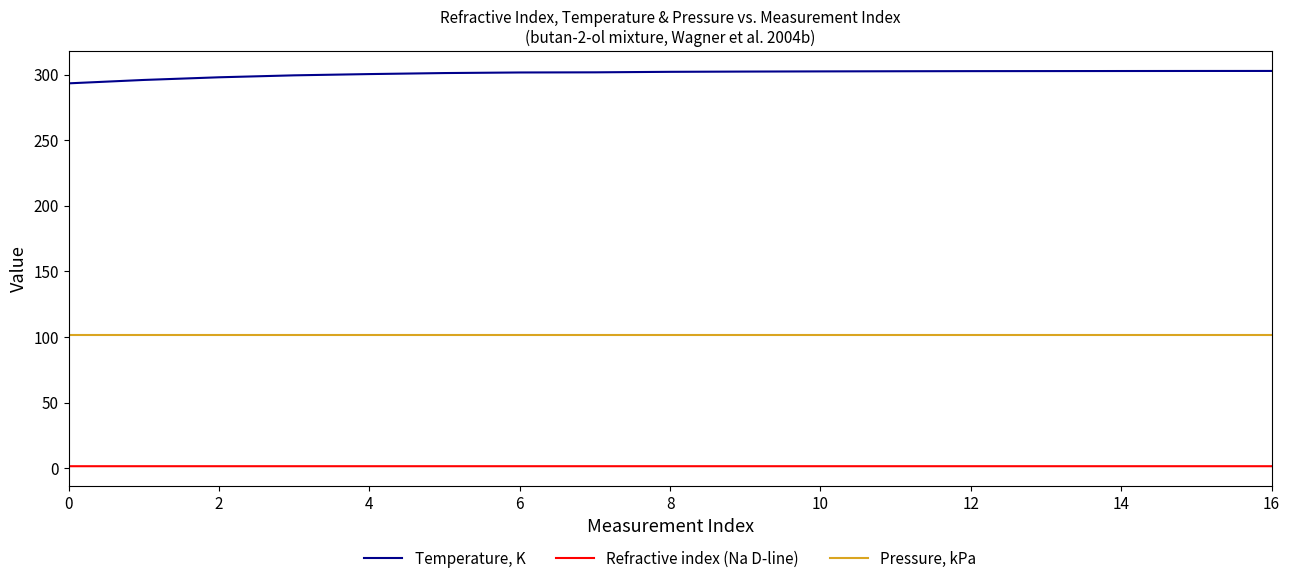

How many lines are shown in the chart?

3